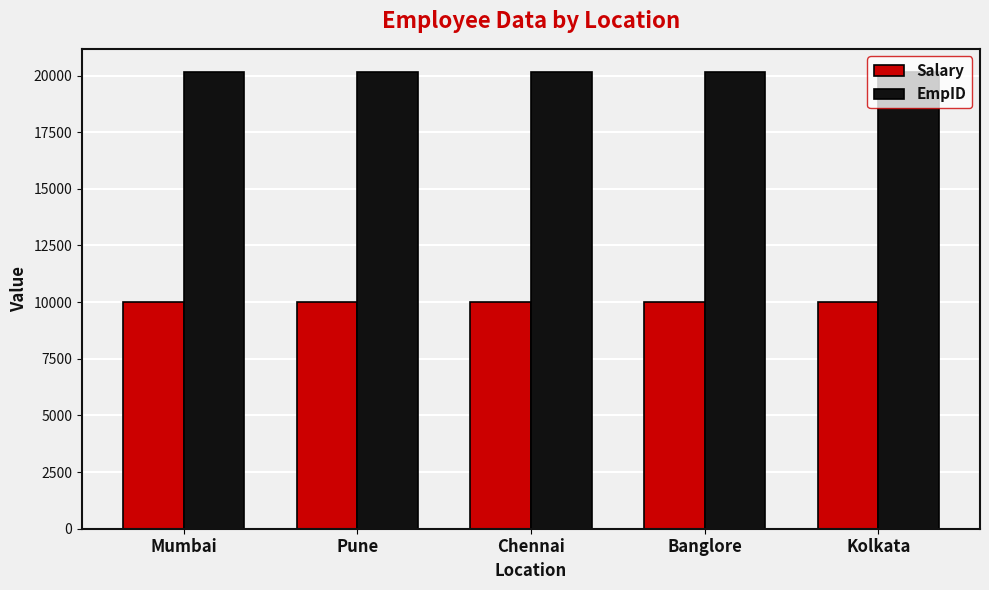

What is the label of the 5th bar from the right?

Mumbai